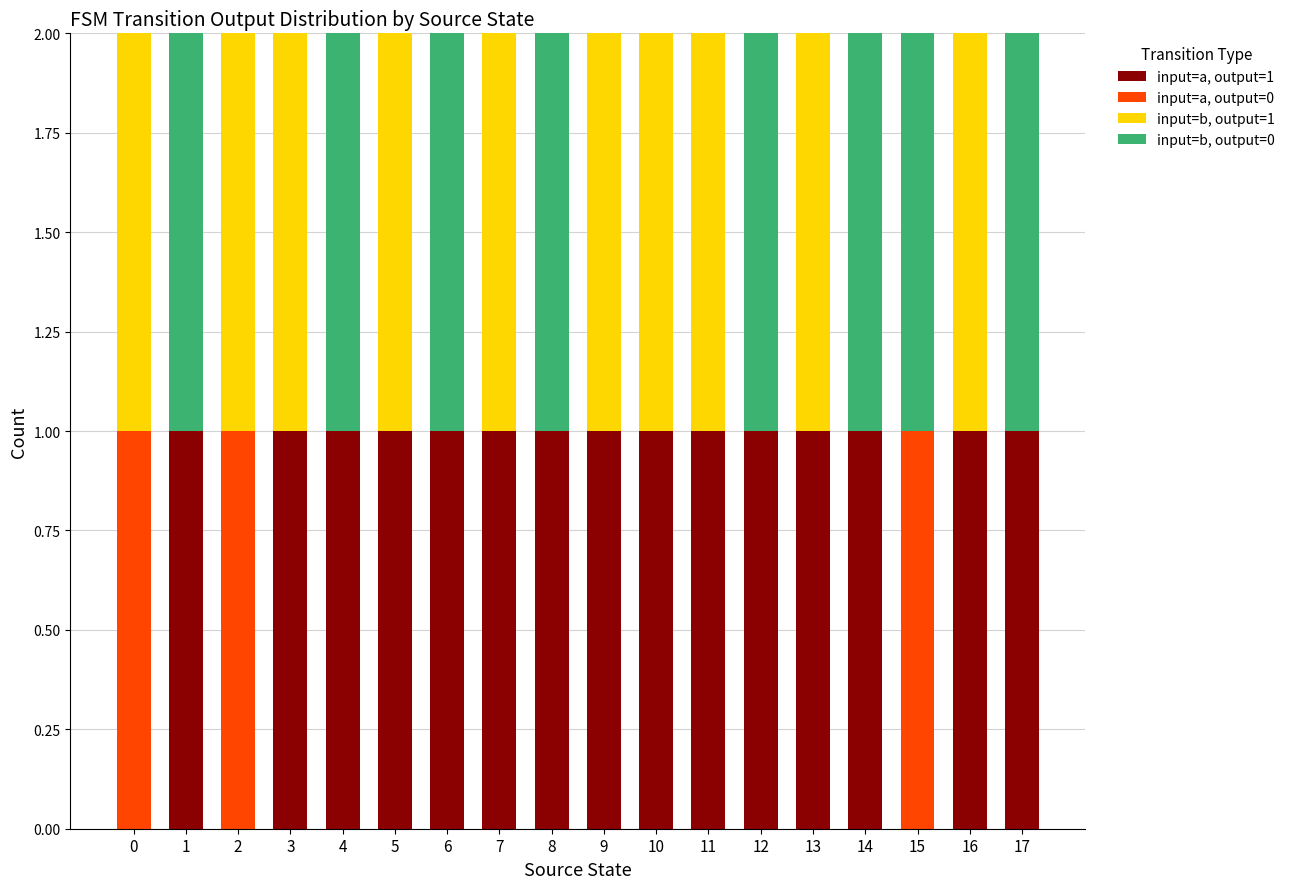

Are the bars horizontal?

No